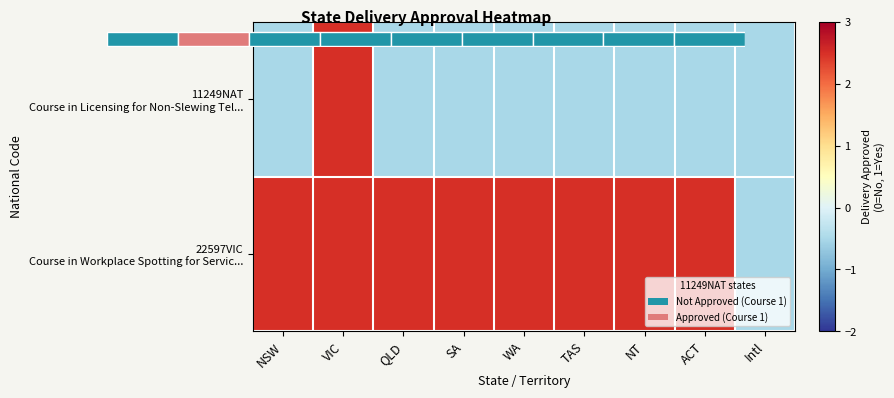

The value of 11249NAT Course in Licensing for Non-Slewing Tel... at NT is -0.2. True or false?

False